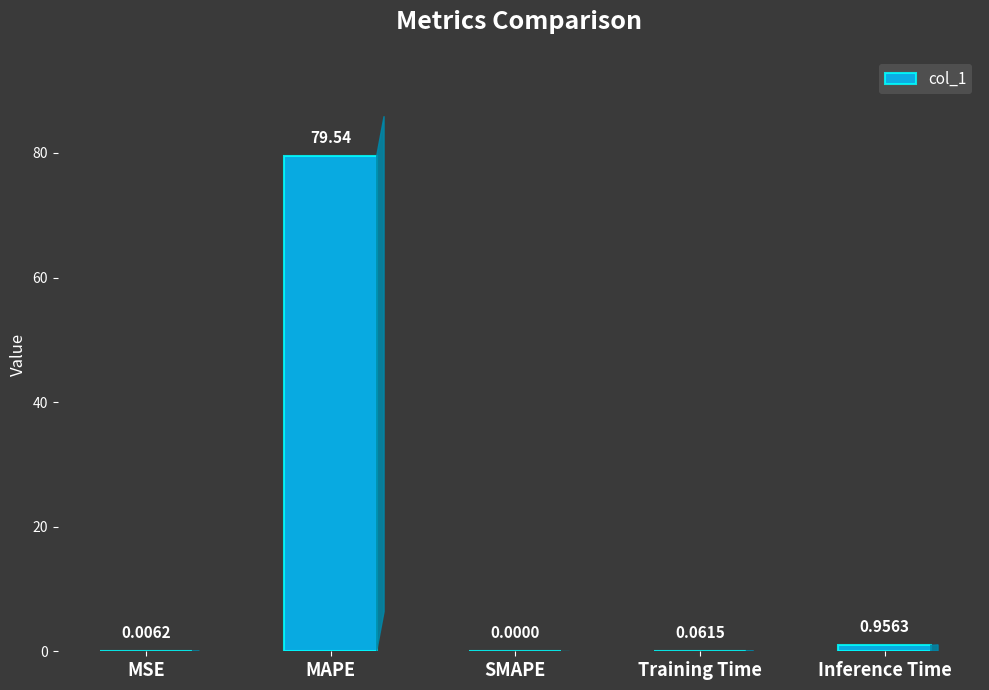

At which category does the chart reach its peak across all series?

MAPE